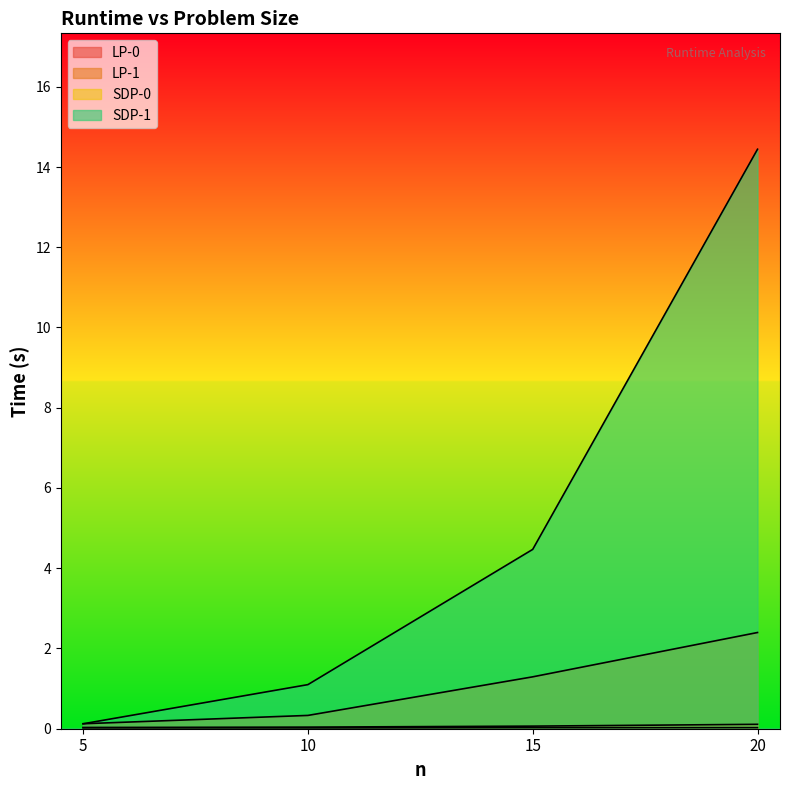

How many categories are shown in the chart?

4